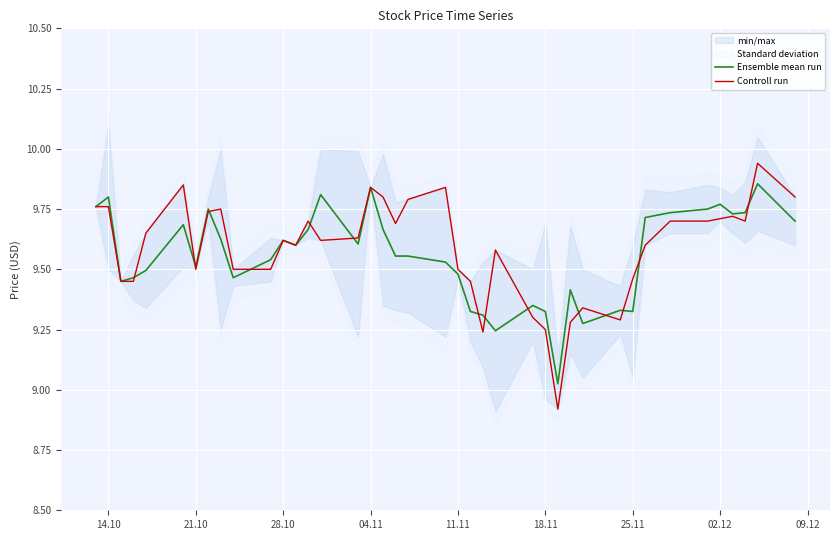

The value of Ensemble mean run at 21.10 is 9.5. True or false?

True